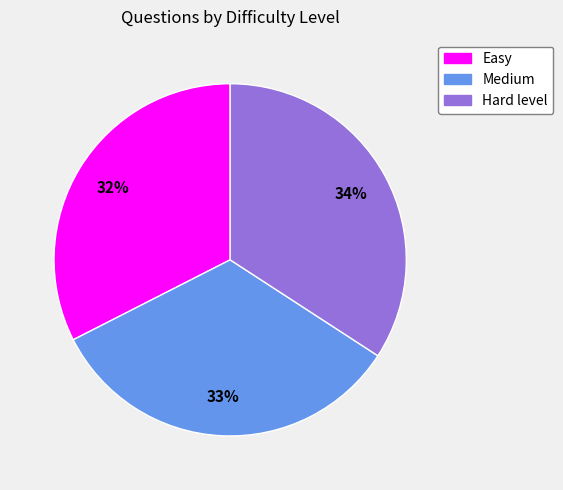

Is it true that Hard level is 34% of the pie?

True